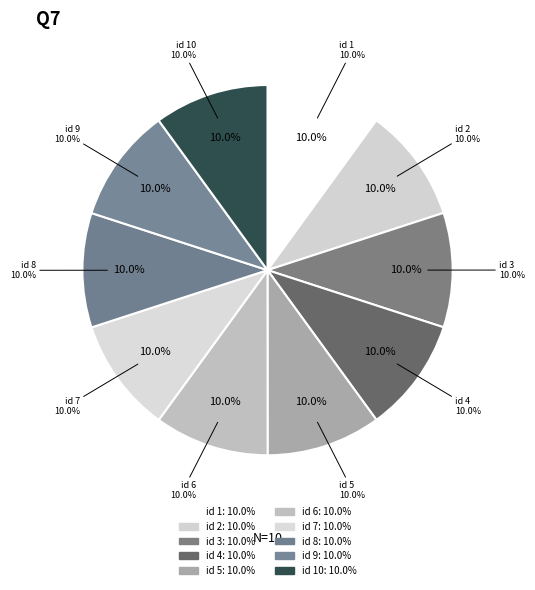

Combined, what portion of the pie is 7 and 4?

20.0%